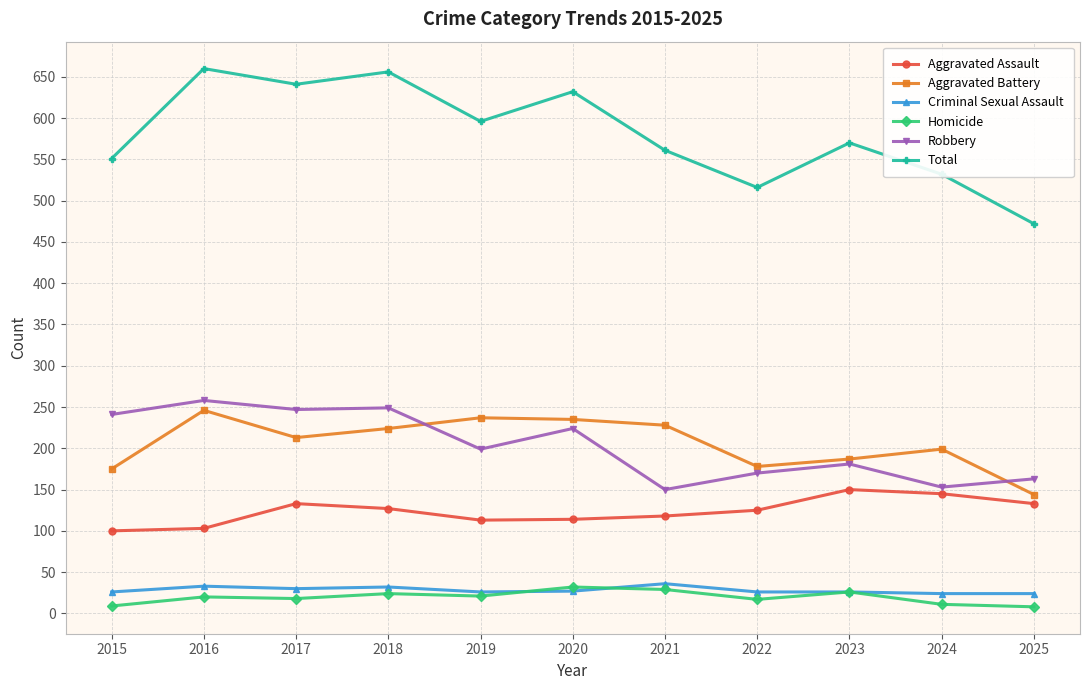

What is the maximum value for Total?

660